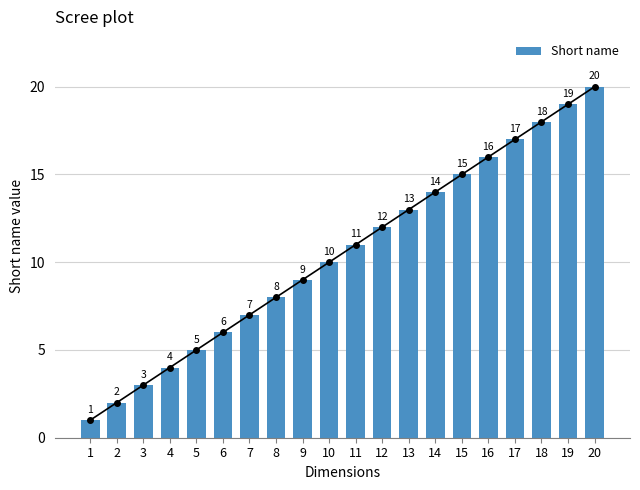

The value at 13 is 6. True or false?

False